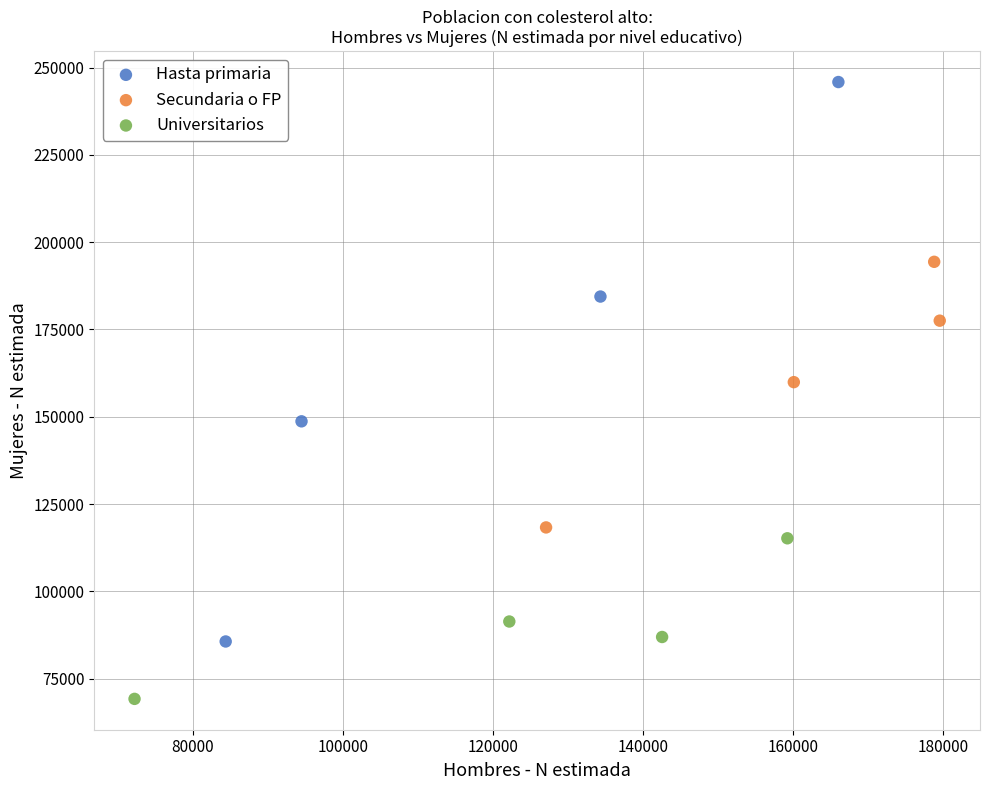

Which series reaches the maximum Y coordinate?

Hasta primaria